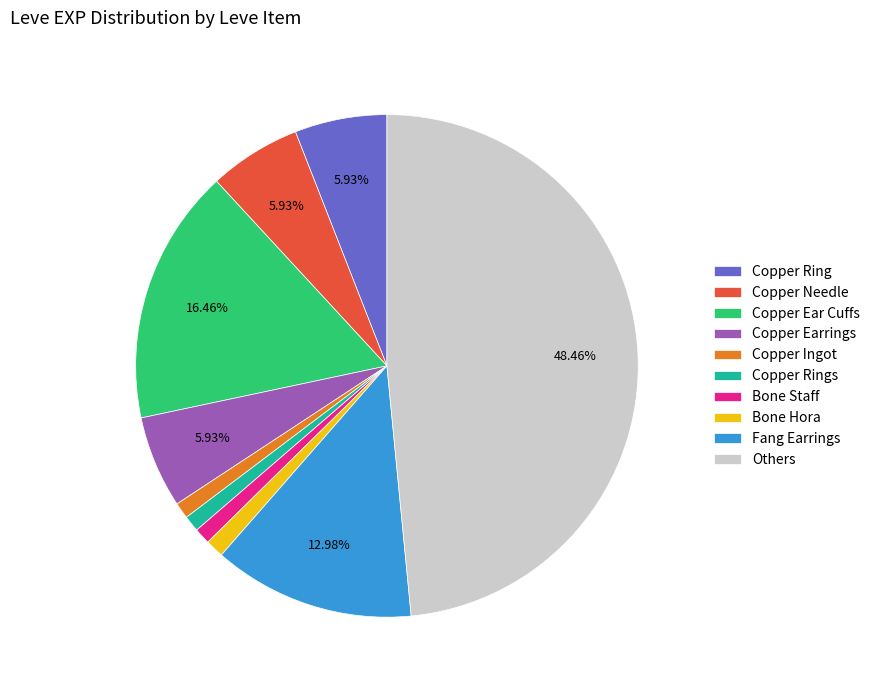

Does Copper Needle represent more than half of the total?

No